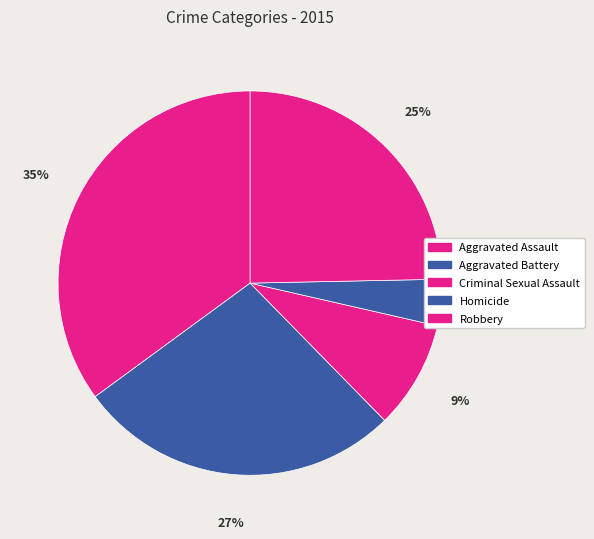

How many segments does this pie chart have?

5